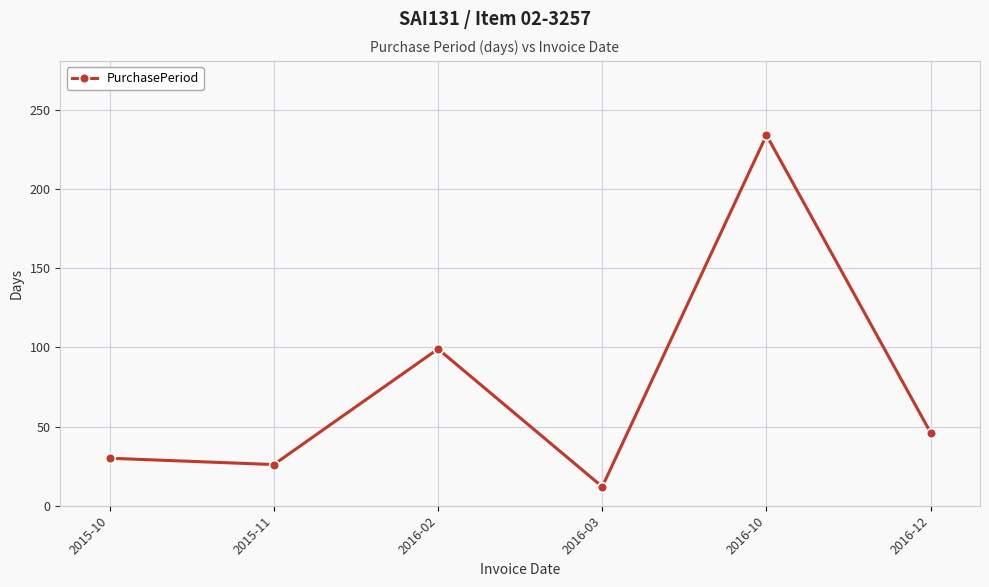

Reading left to right, list all the values displayed in this chart.

30	26	99	12	234	46